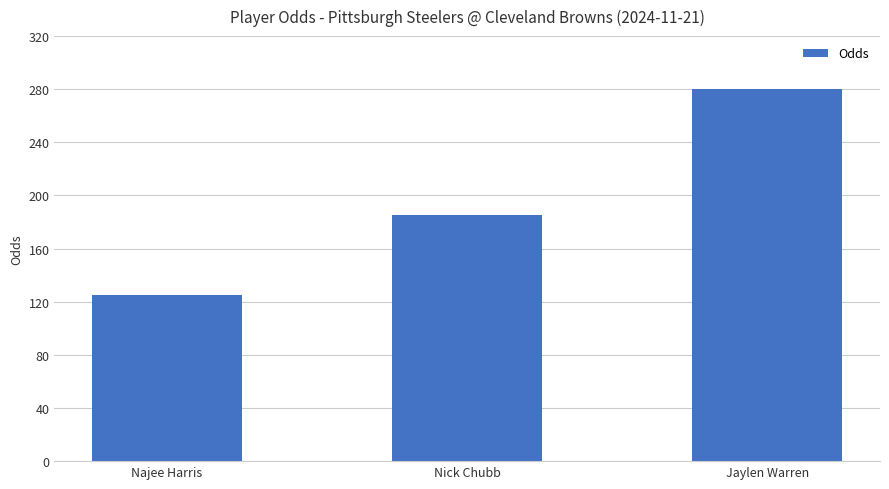

What value does the data have at Najee Harris?

125